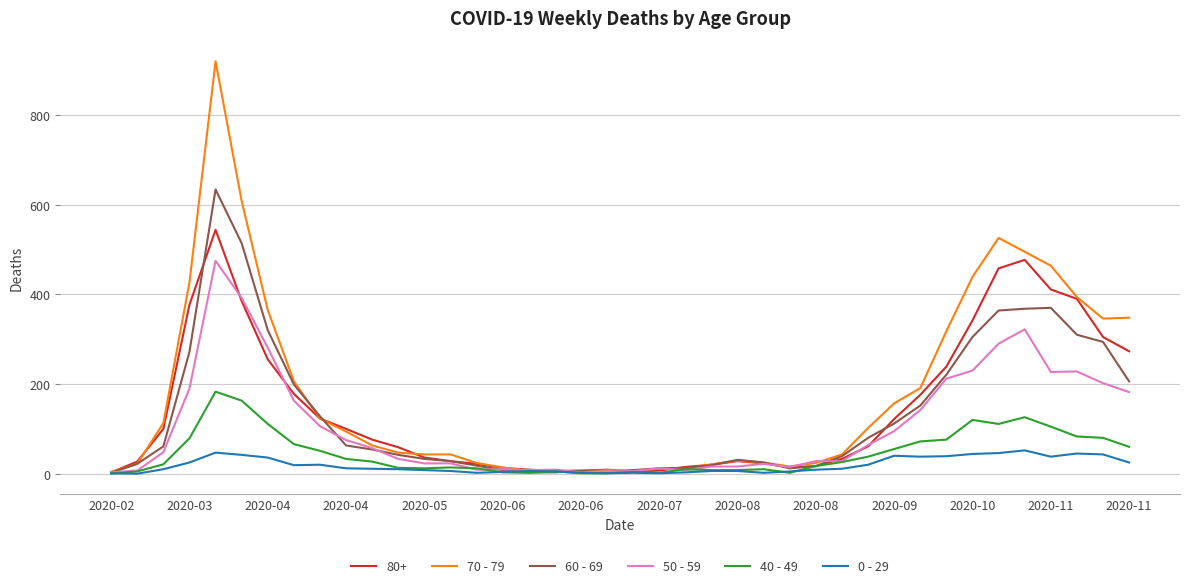

Rank the series by their maximum value, from highest to lowest.

70 - 79, 60 - 69, 80+, 50 - 59, 40 - 49, 0 - 29